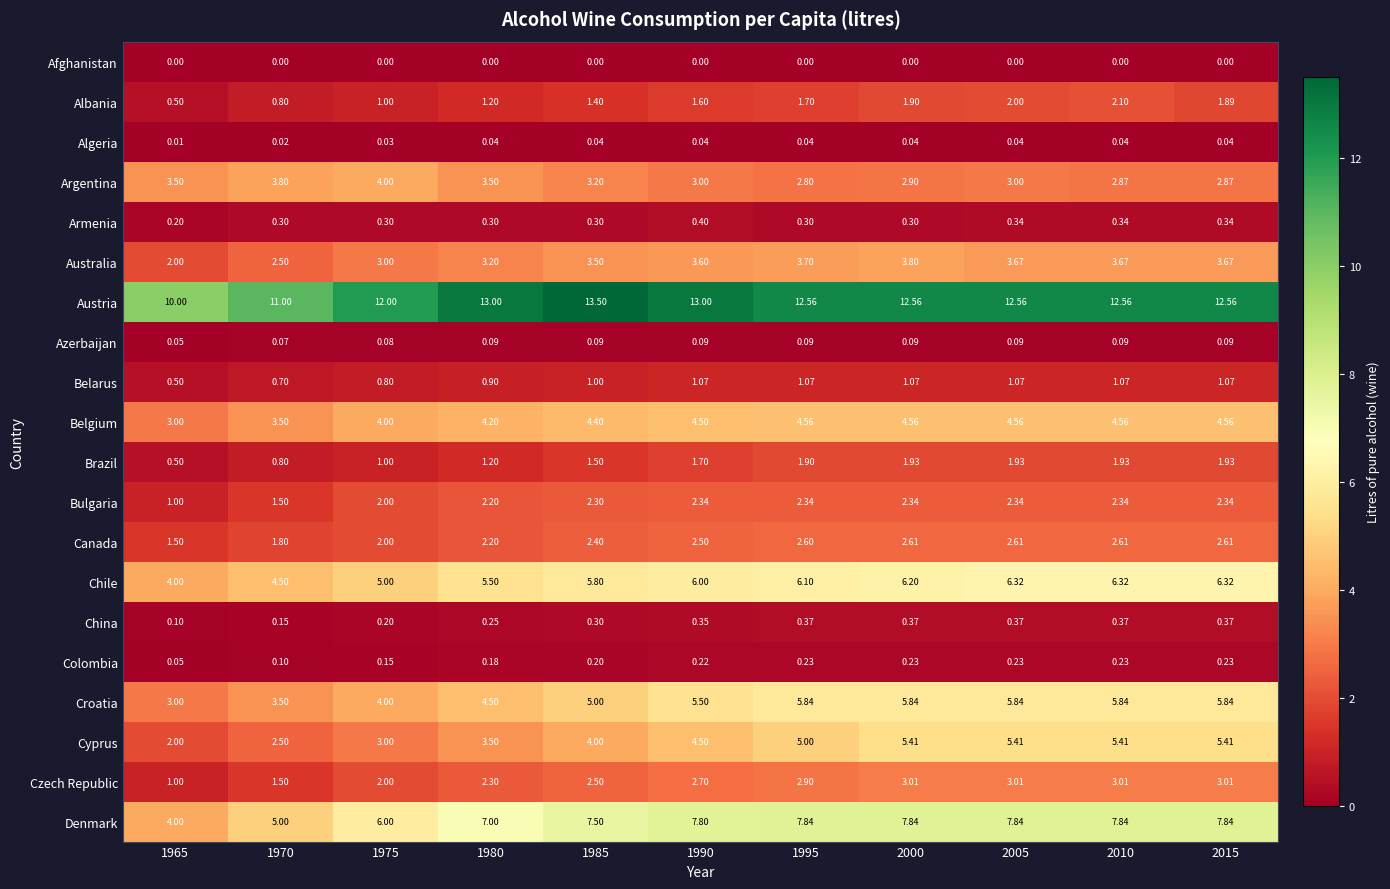

Which series changed the most between 1970 and 2015?

Cyprus